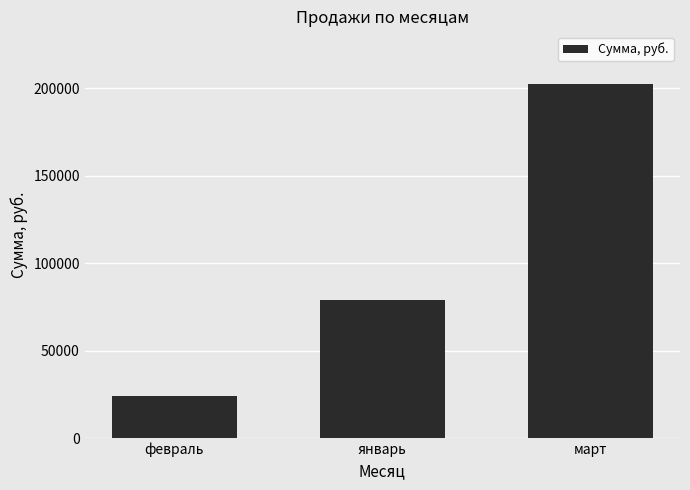

Which category has the lowest value across all series?

февраль